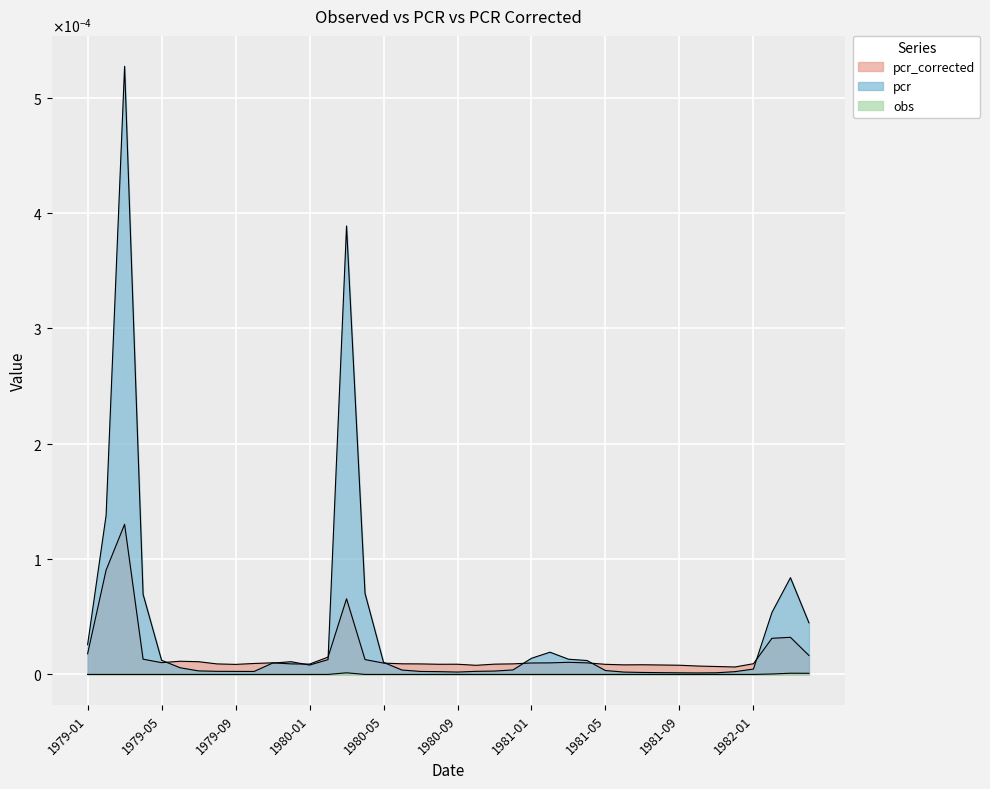

What is the label of the 30th point from the left?

1981-06